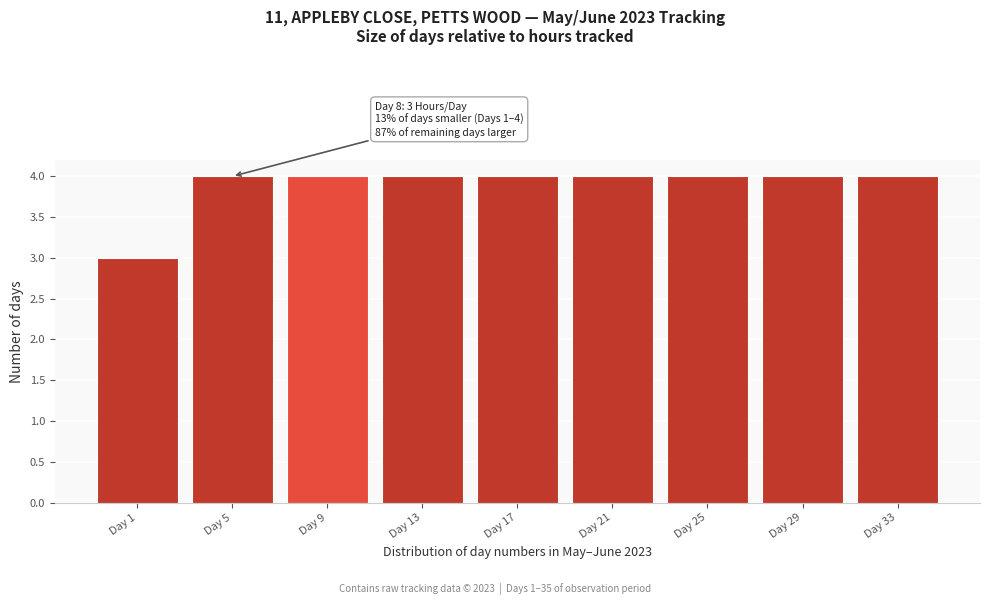

Reading left to right, extract all data points from this chart.

Day 1=3	Day 5=4	Day 9=4	Day 13=4	Day 17=4	Day 21=4	Day 25=4	Day 29=4	Day 33=4